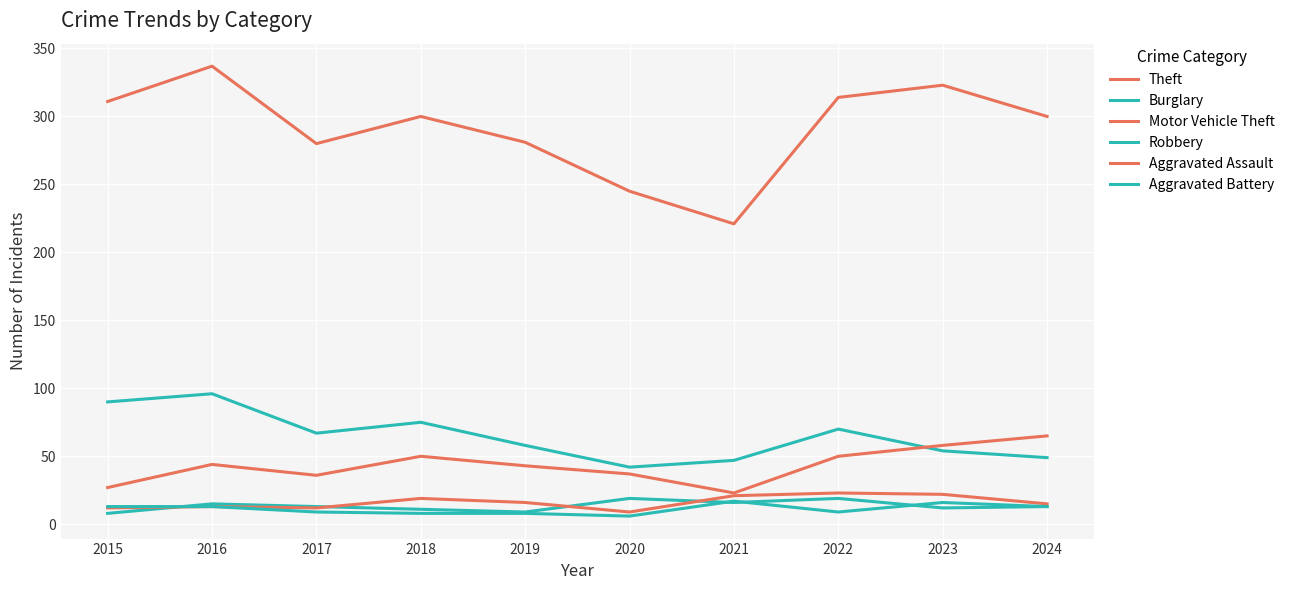

What is the value of the Aggravated Assault point at the 6th from the left?

9